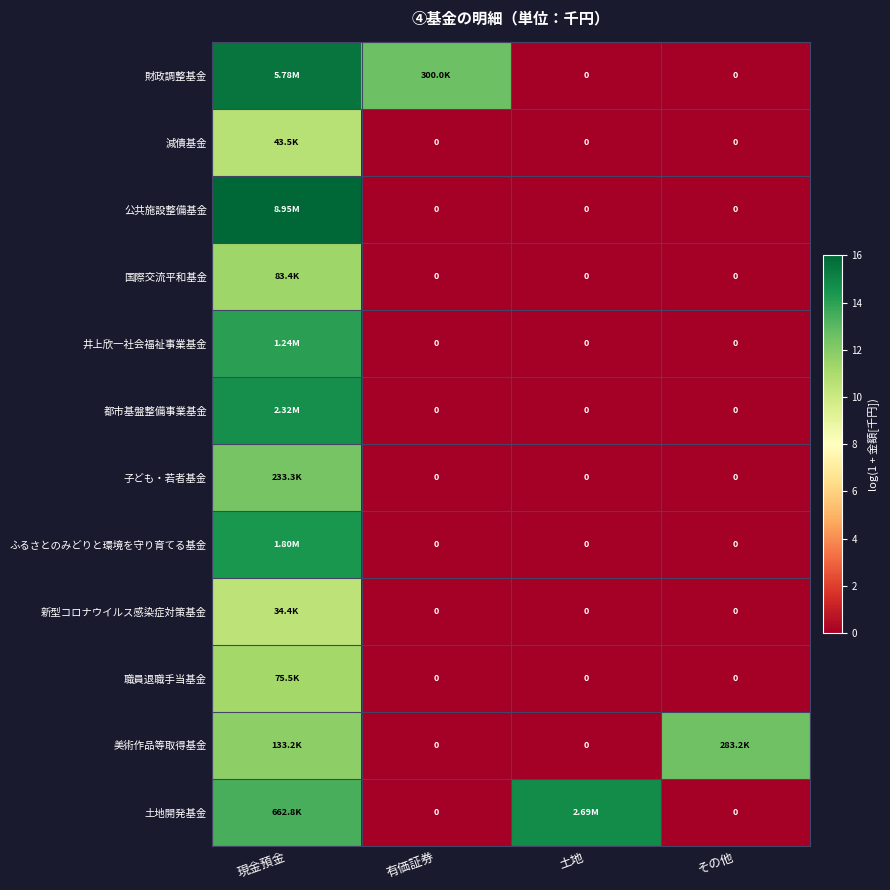

Is the value of 財政調整基金 at 土地 greater than the value of 都市基盤整備事業基金 at 現金預金?

No